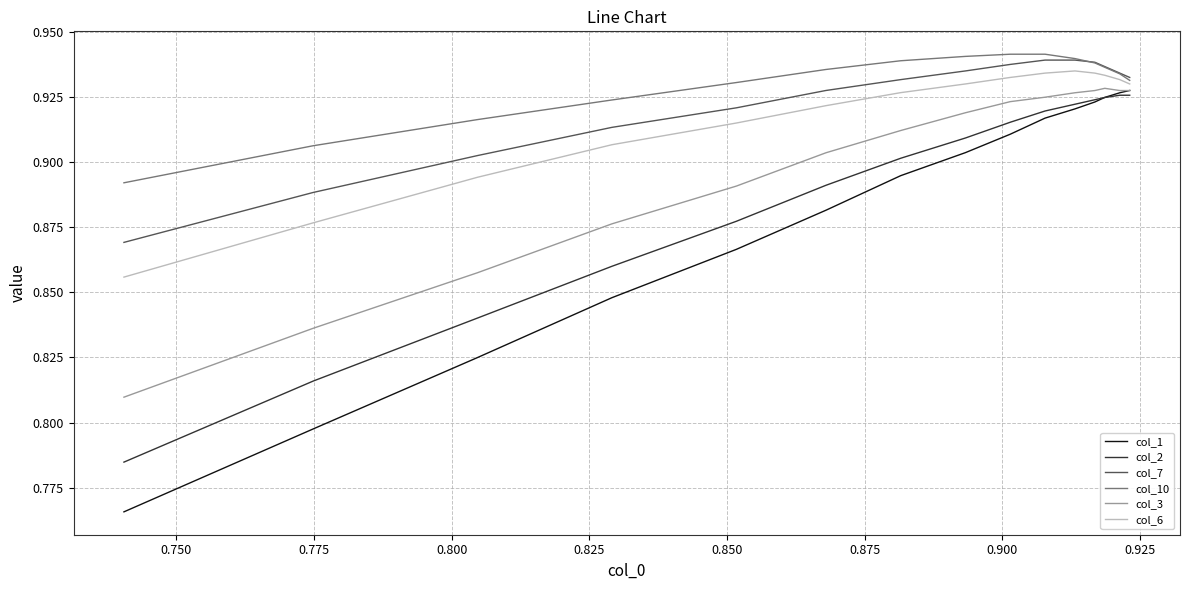

Which series has the widest spread of values?

col_1